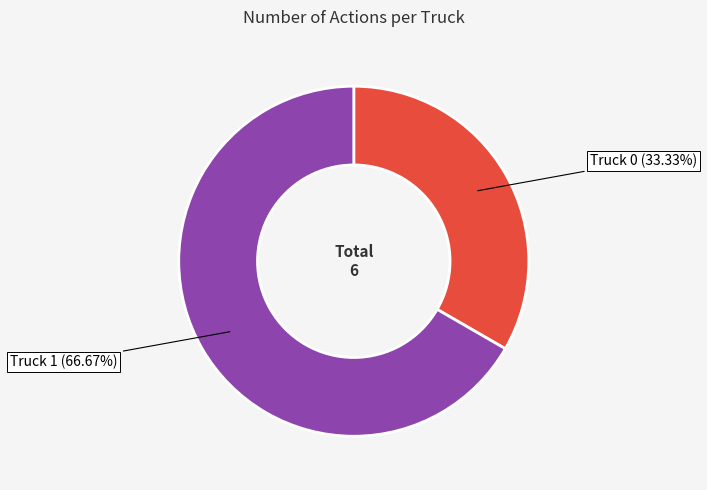

Does any single category account for the majority?

Yes